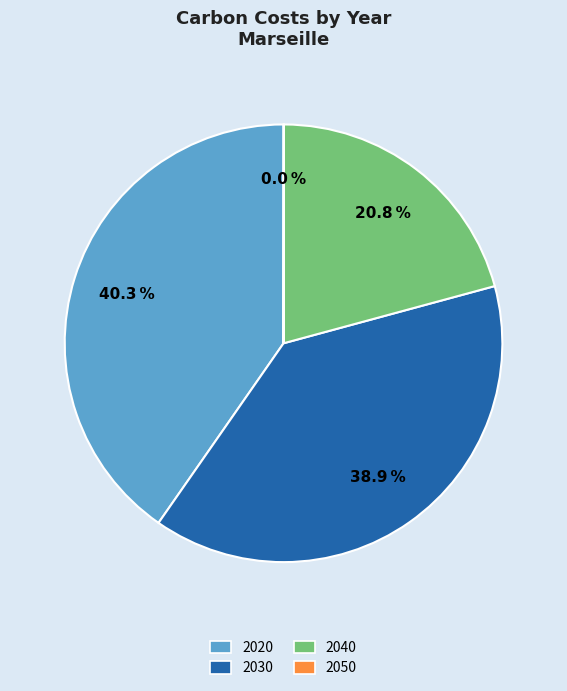

Is it true that 2020 is 32% of the pie?

False